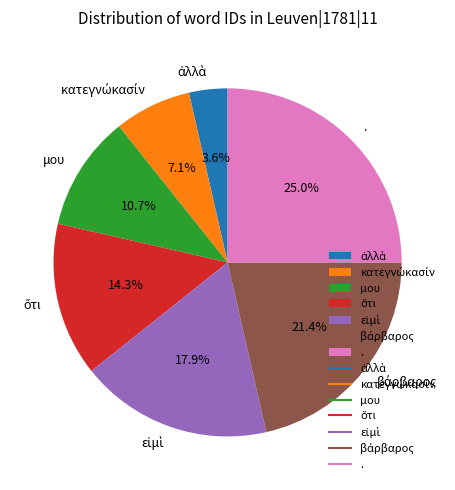

Is . the majority of the pie?

No